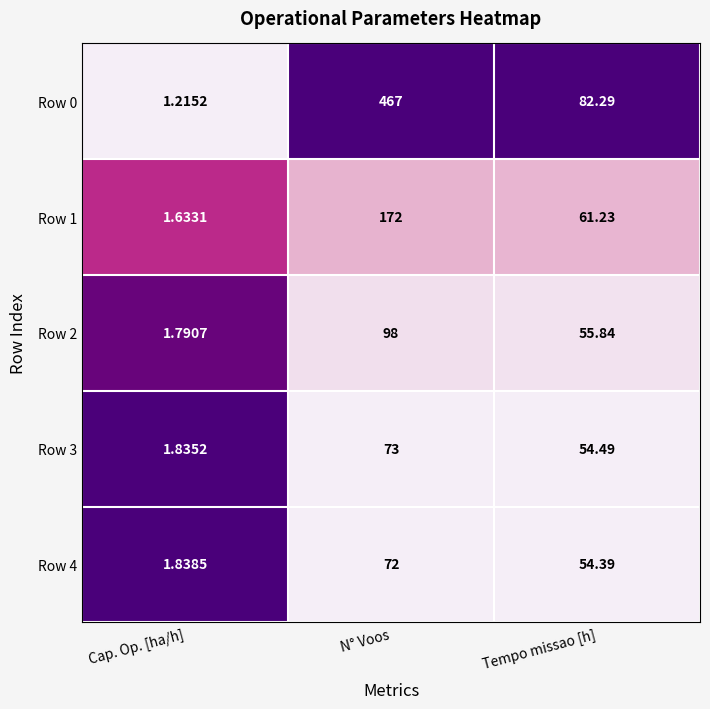

At which category does the chart reach its minimum across all series?

Cap. Op. [ha/h]